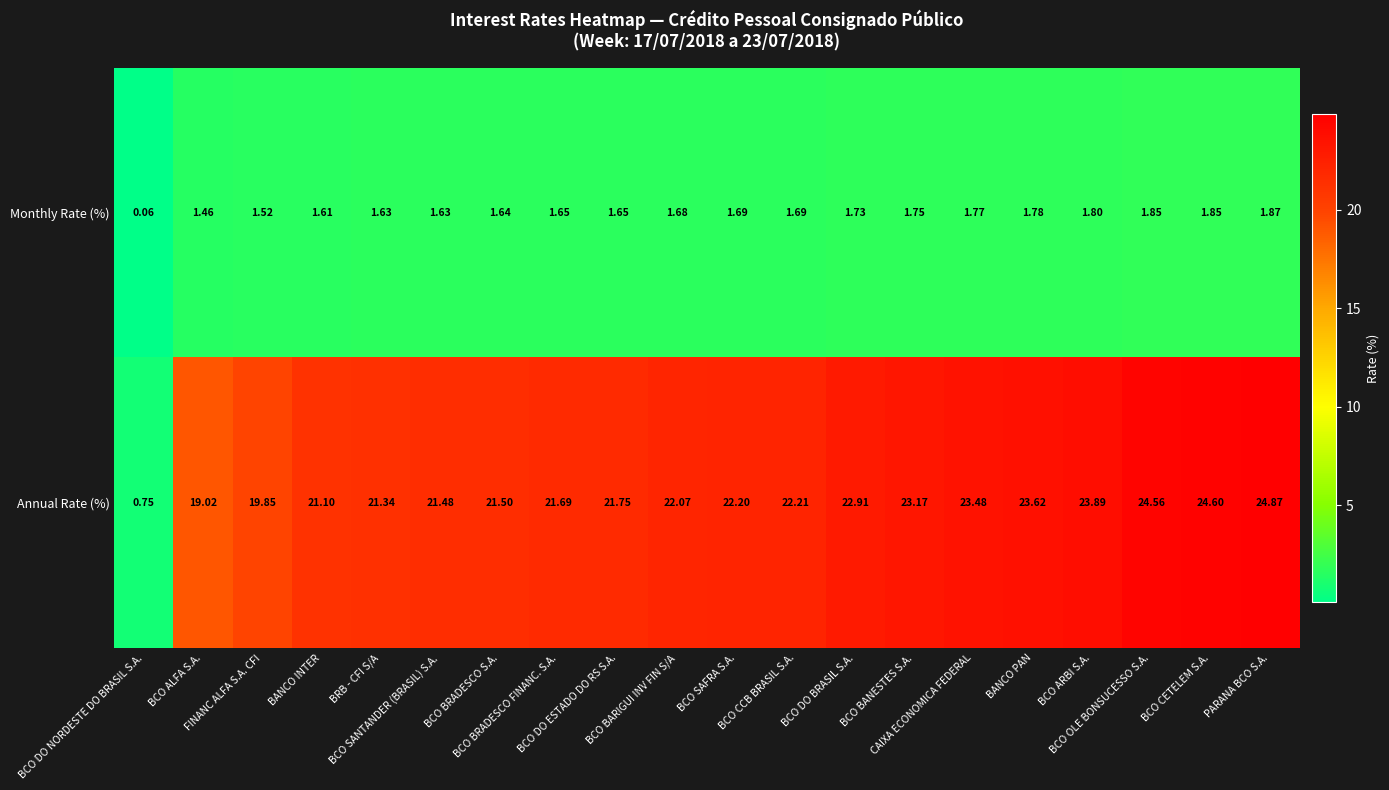

List the series in order of their overall mean, highest first.

Annual Rate (%), Monthly Rate (%)